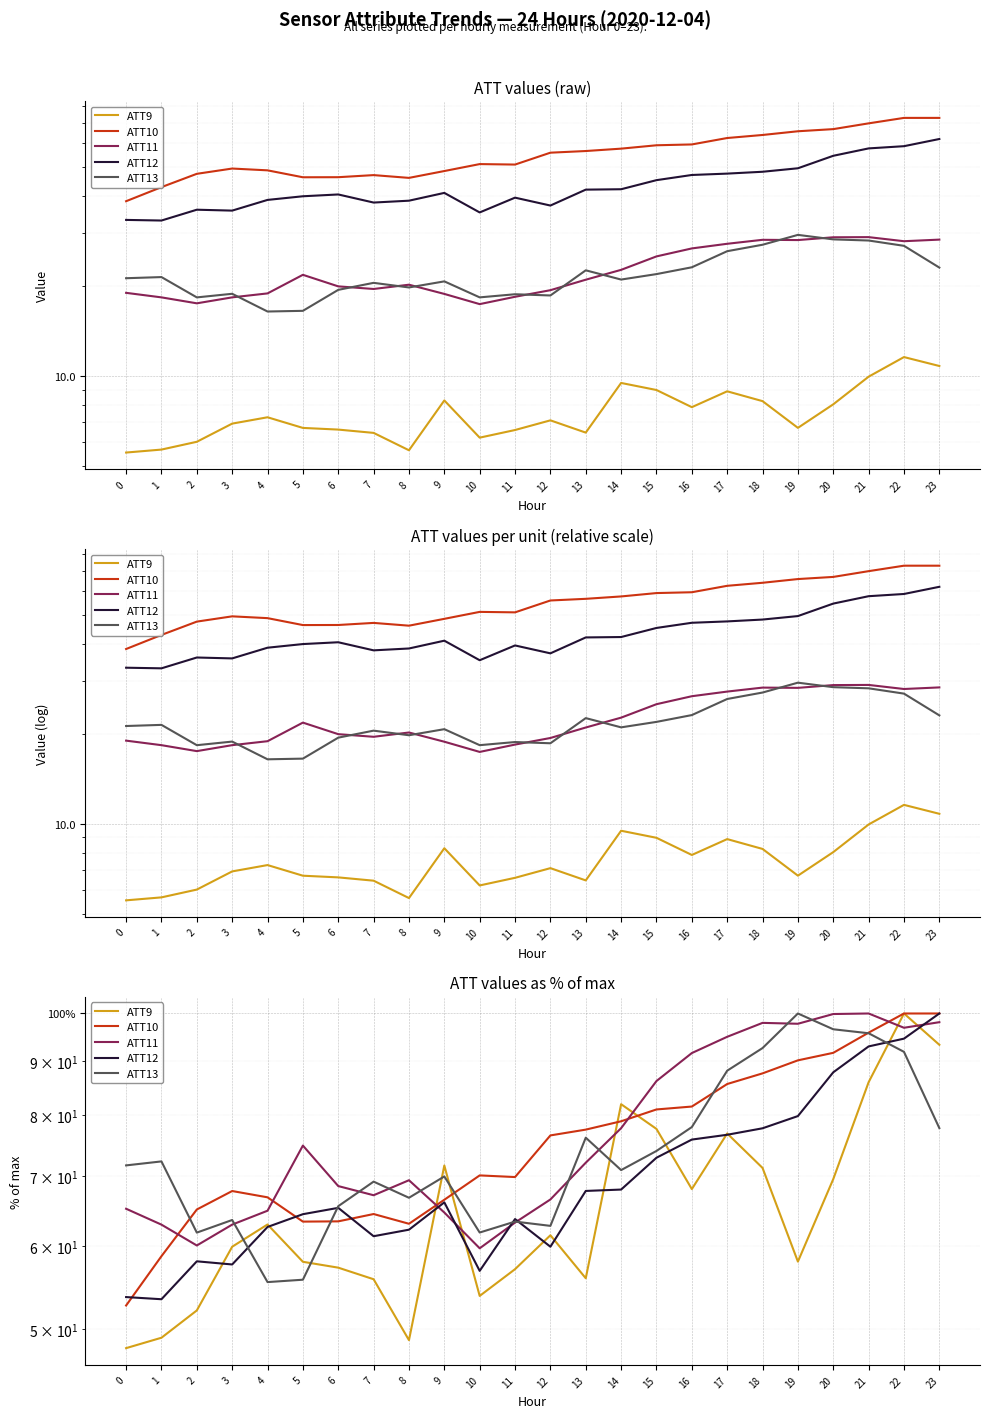

True or false: ATT12 has a value of 28.2 at 14.

False